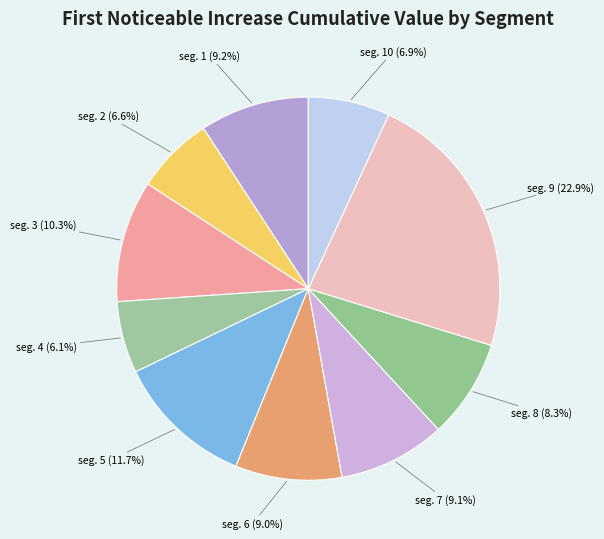

How many slices are in this pie chart?

10